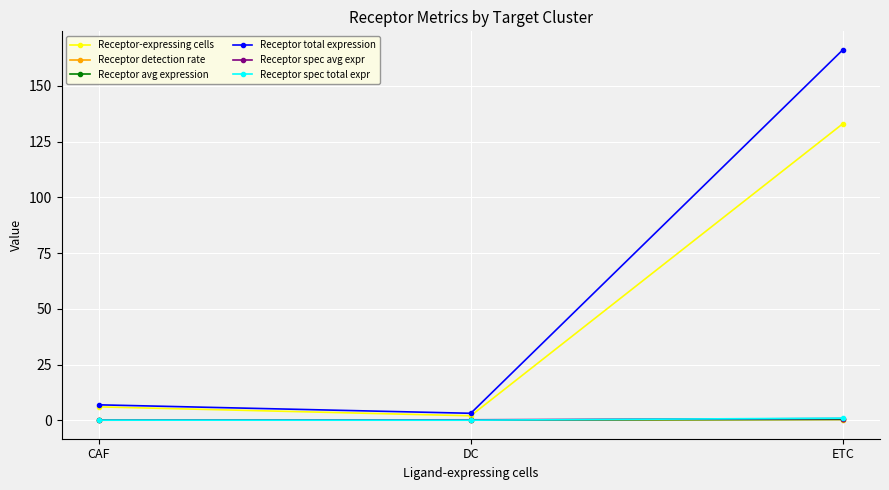

What is the label of the 1st point from the left?

CAF